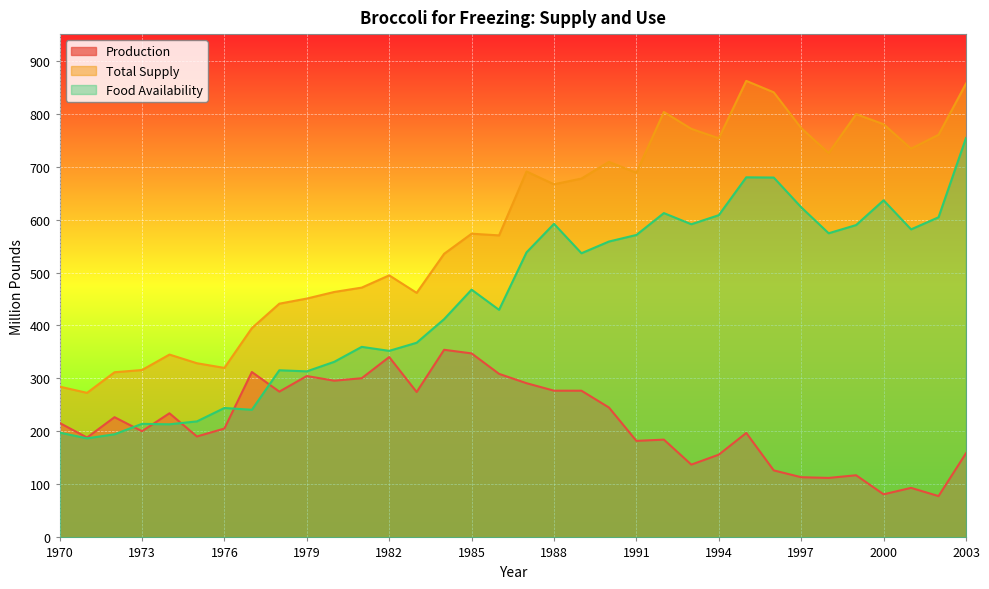

True or false: Production and Food Availability cross at least once.

True